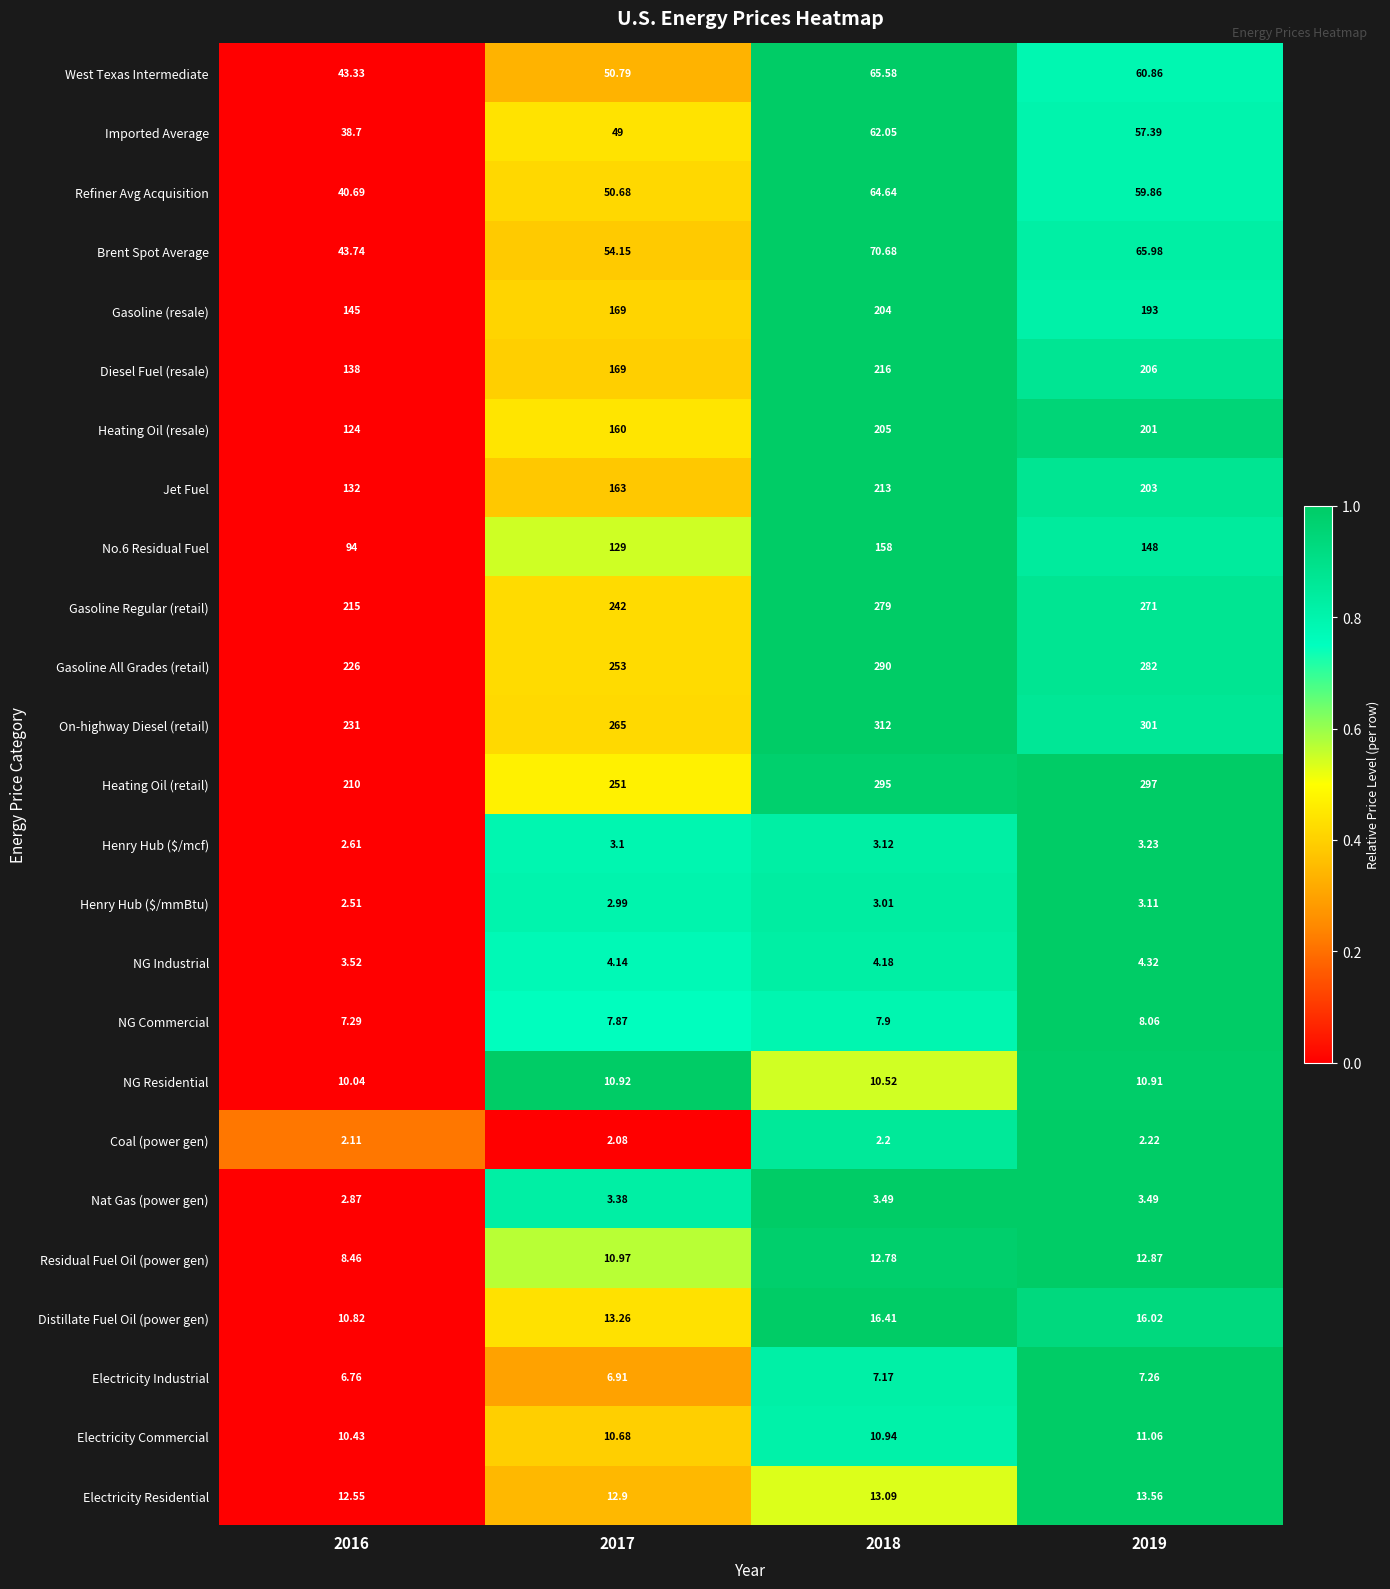

Which series has the largest total across all categories?

On-highway Diesel (retail)